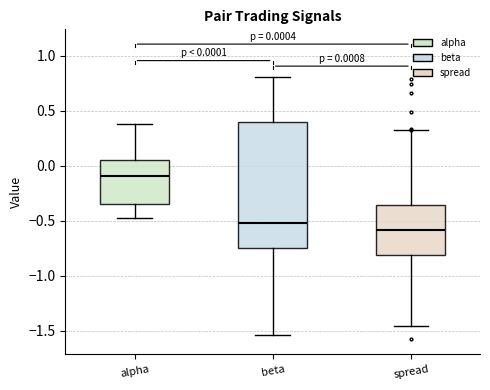

Which box is the tallest, from its lower edge to its upper edge?

beta